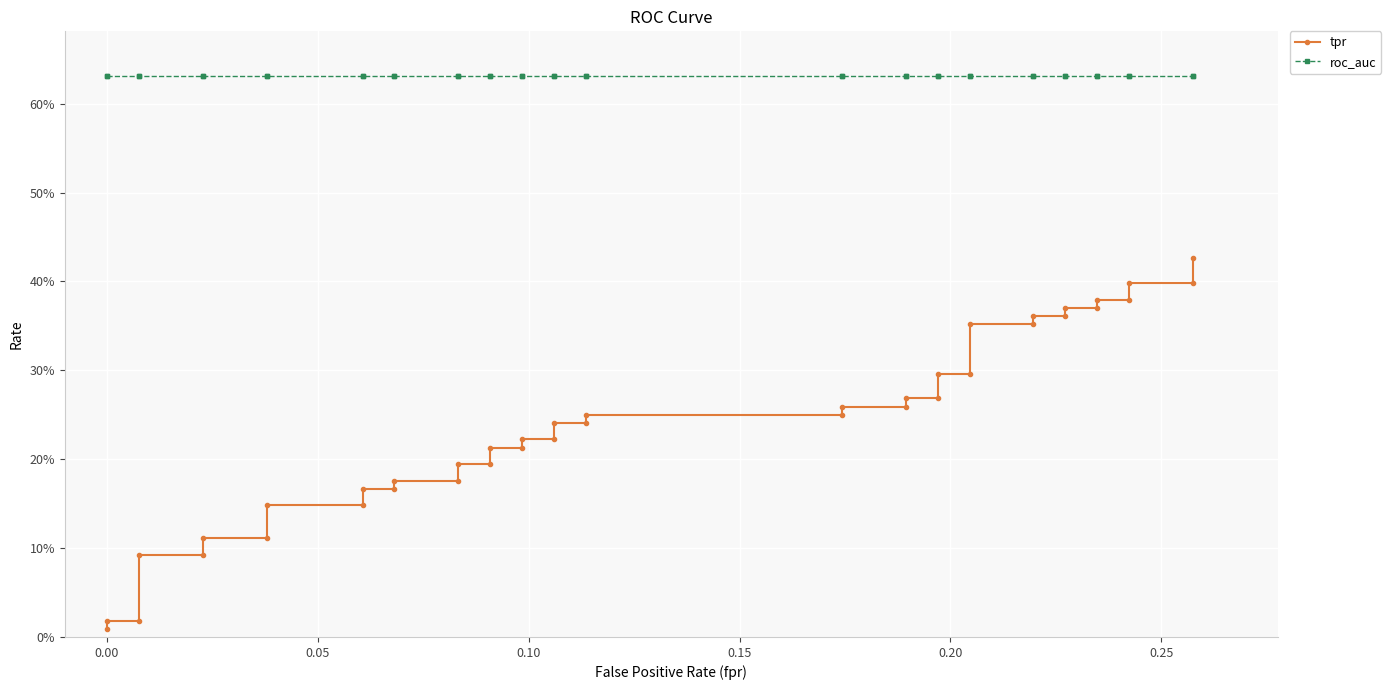

True or false: roc_auc has more than 2 points higher than both neighbors.

False